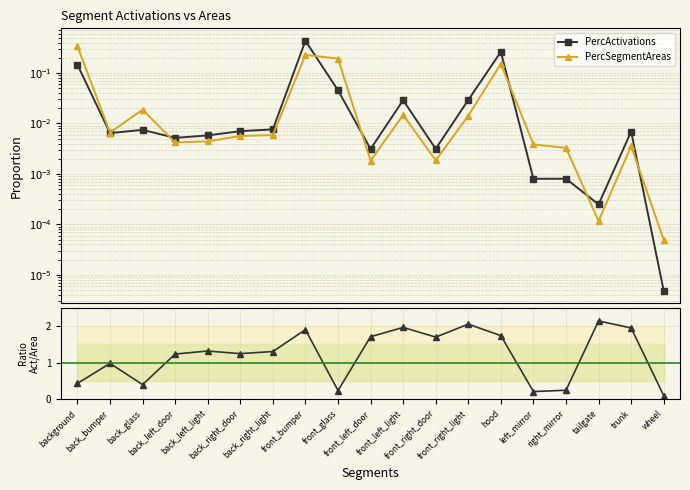

At which category is the sum across all series the highest?

front_bumper